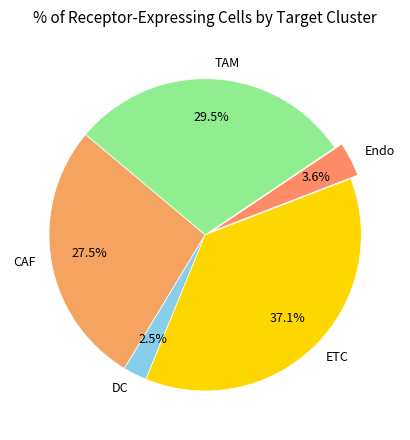

Count the number of slices in the pie.

5